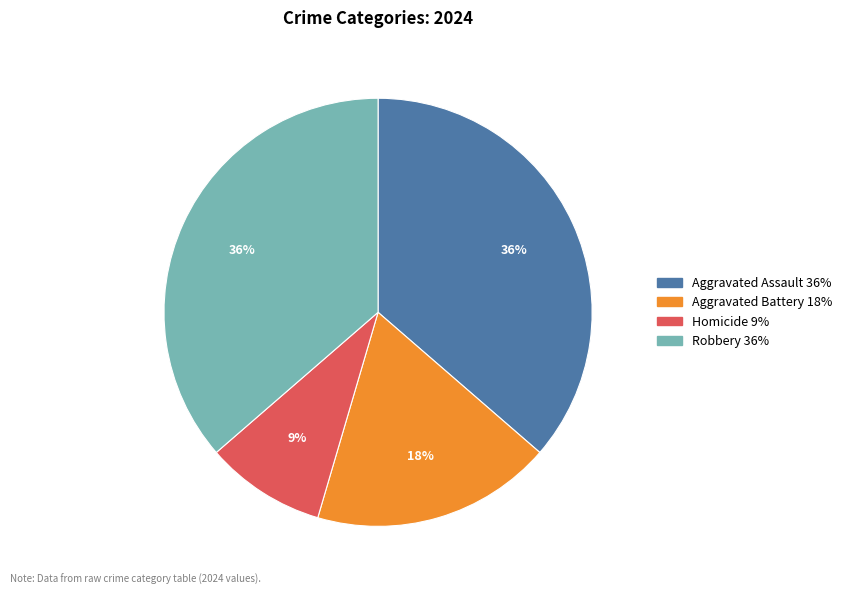

What is the smallest slice in the pie chart?

Homicide